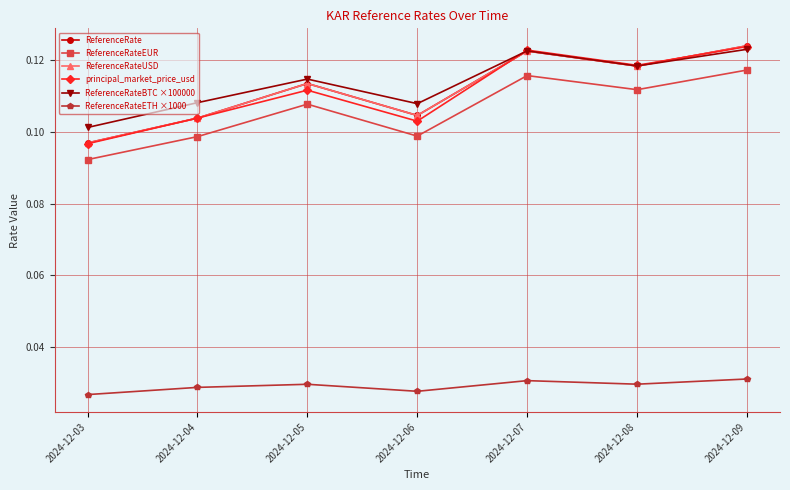

What is the approximate value of ReferenceRateBTC ×100000 at 2024-12-06?

0.1